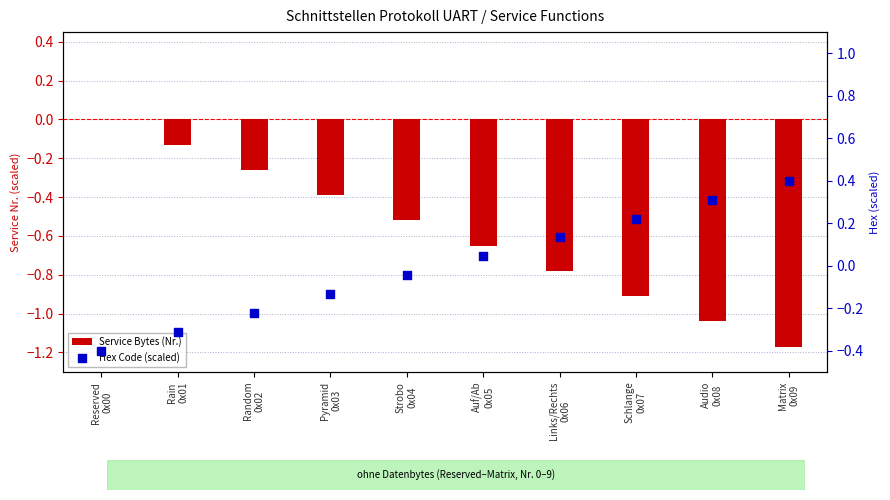

Which series reaches the minimum Y coordinate?

Service Bytes (Nr.)